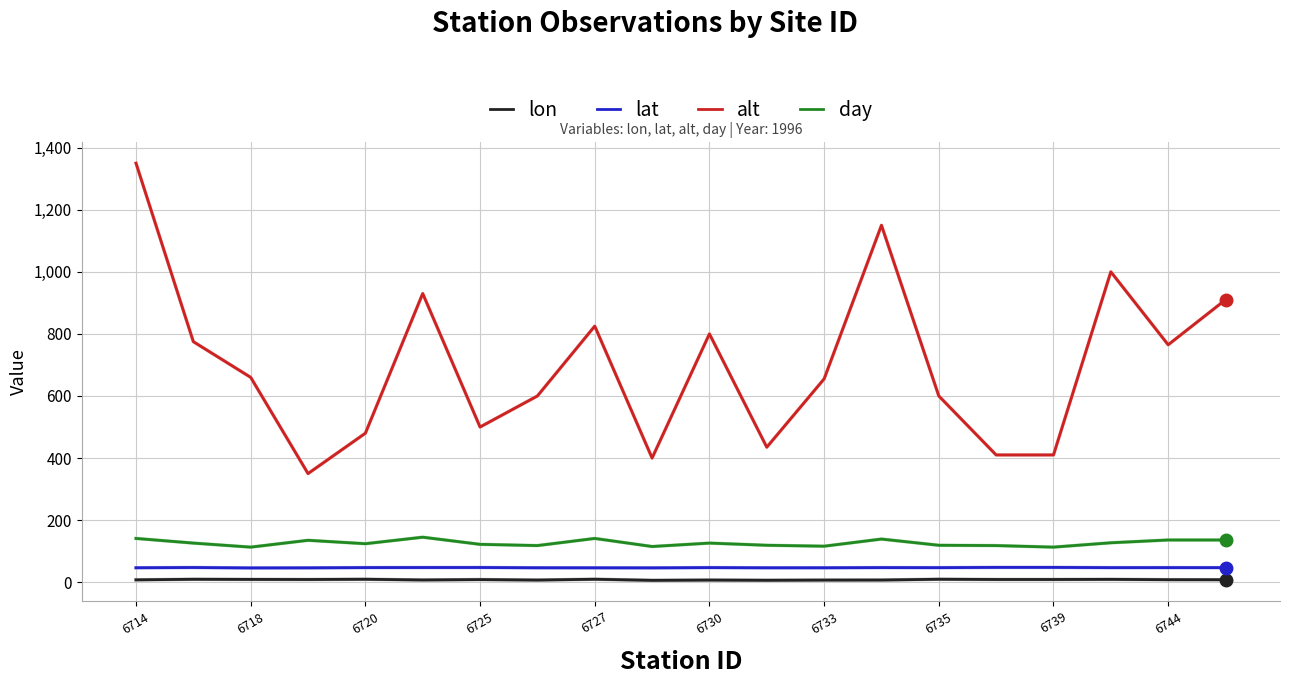

Which series has the widest spread of values?

alt